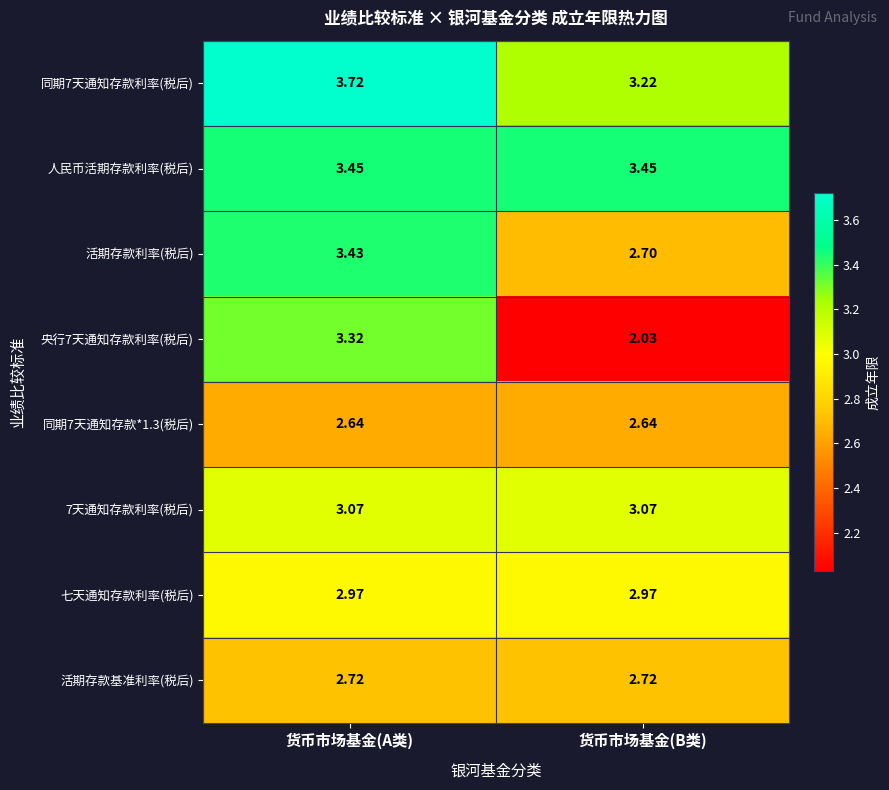

Rank the categories by 央行7天通知存款利率(税后) value from highest to lowest.

货币市场基金(A类), 货币市场基金(B类)